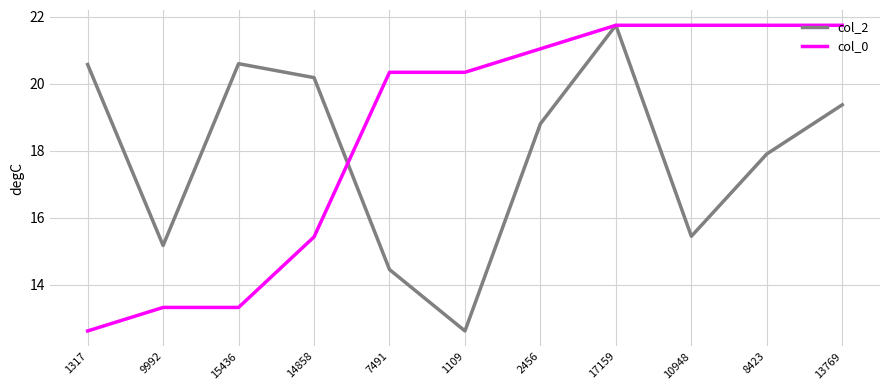

The col_2 series shows 14.5 at 7491. True or false?

True